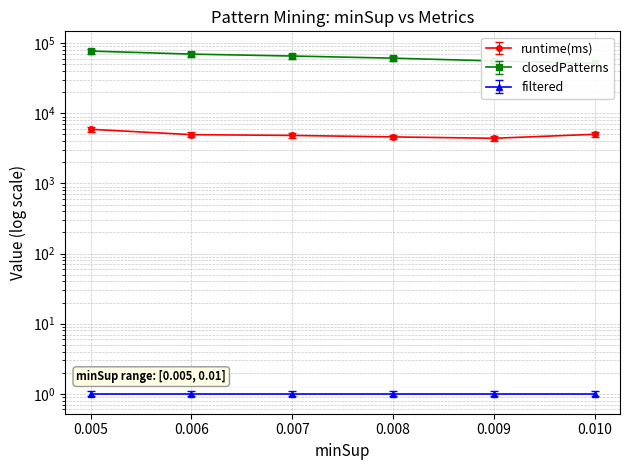

Reading right to left, list all the values displayed in this chart.

runtime(ms): 0.01=5021	0.009=4407	0.008=4608	0.007=4838	0.006=4963	0.005=5922
closedPatterns: 0.01=51832	0.009=55829	0.008=61157	0.007=65600	0.006=69888	0.005=77242